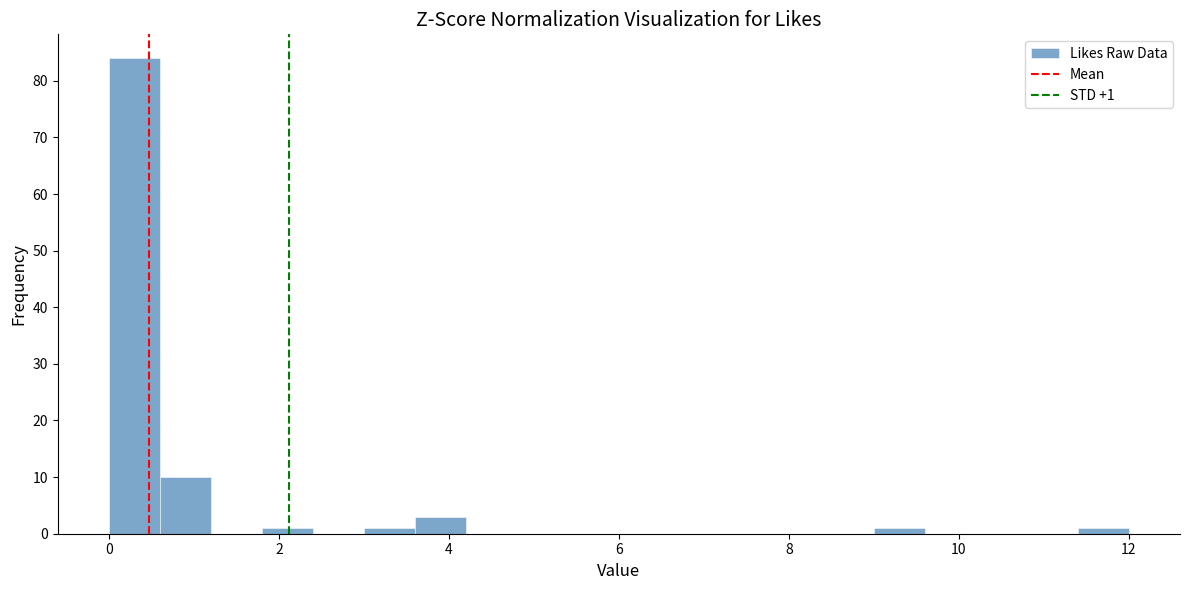

Read against the x-axis, roughly where is the centre of the tallest bar?

0.4